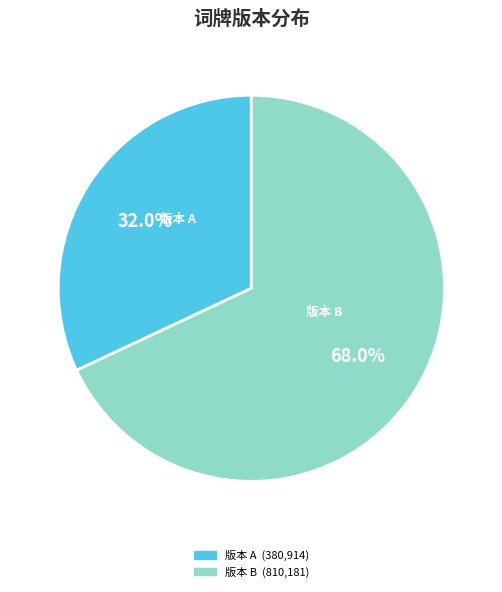

Is there any slice that represents more than half of the pie?

Yes